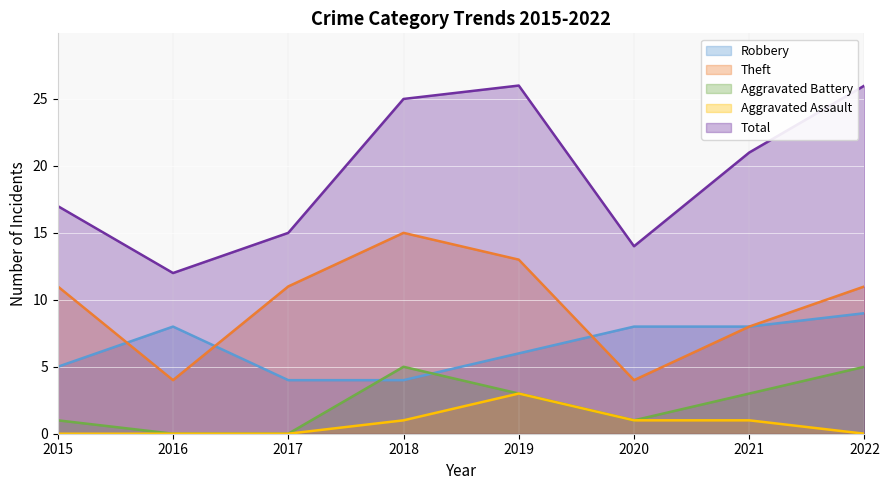

At which label is Robbery closest to 6?

2019